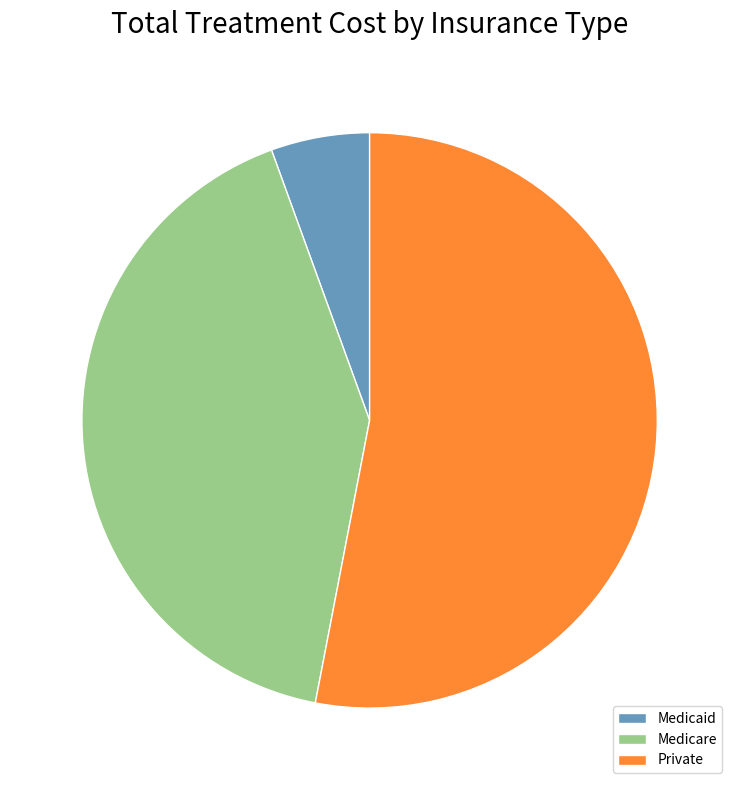

Count the number of slices in the pie.

3